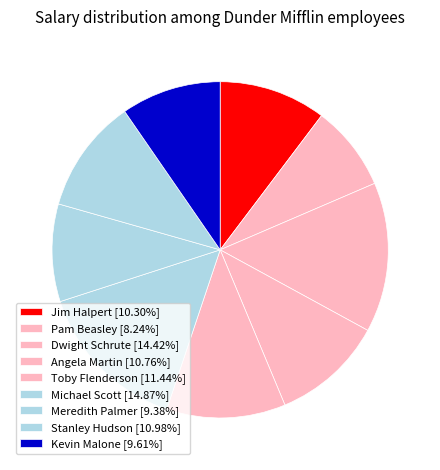

Approximately how many times larger is the value at Pam Beasley compared to Meredith Palmer?

0.9